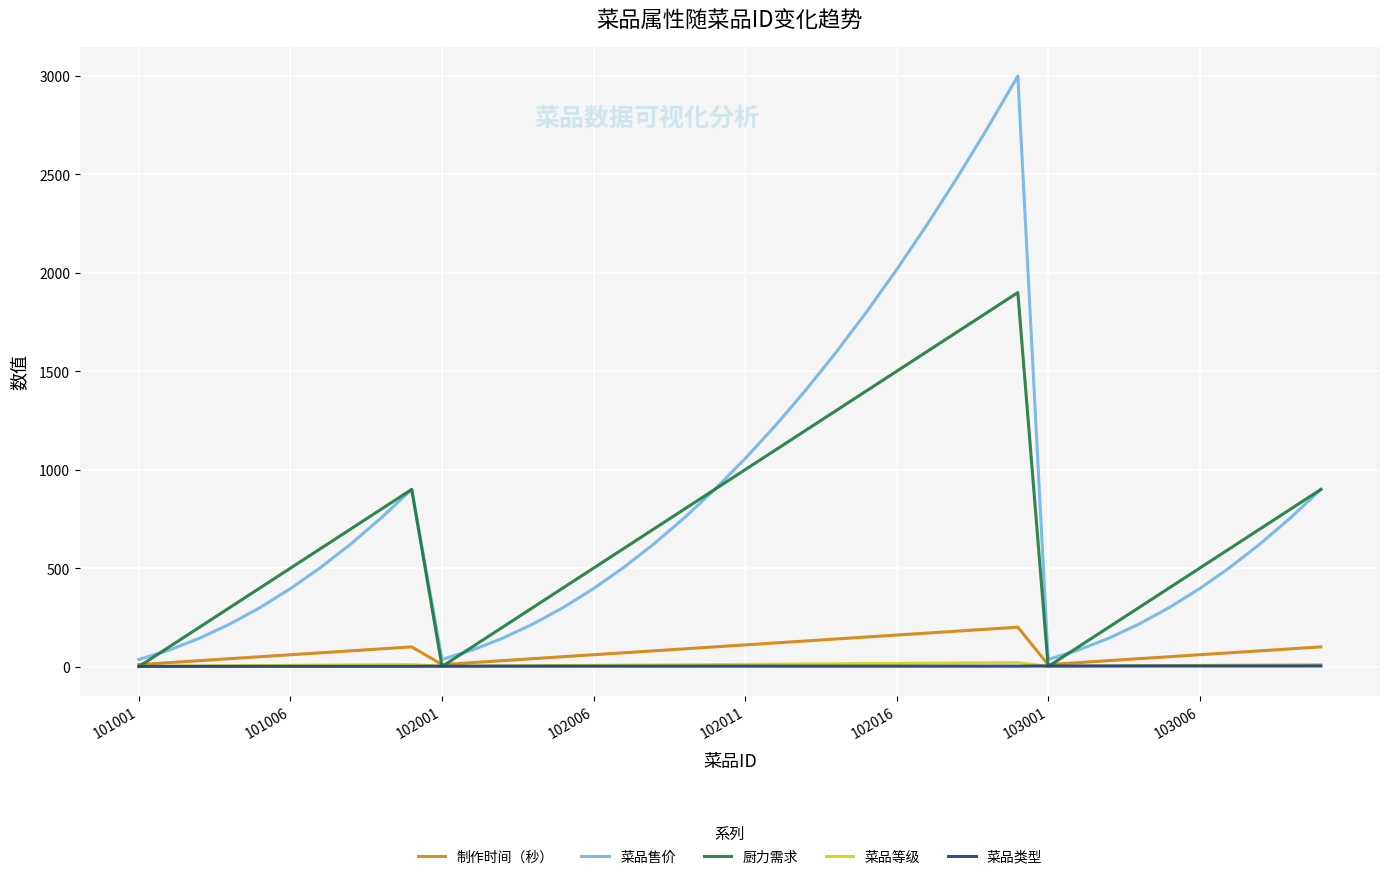

How many interior local valleys does the 菜品售价 series have?

2